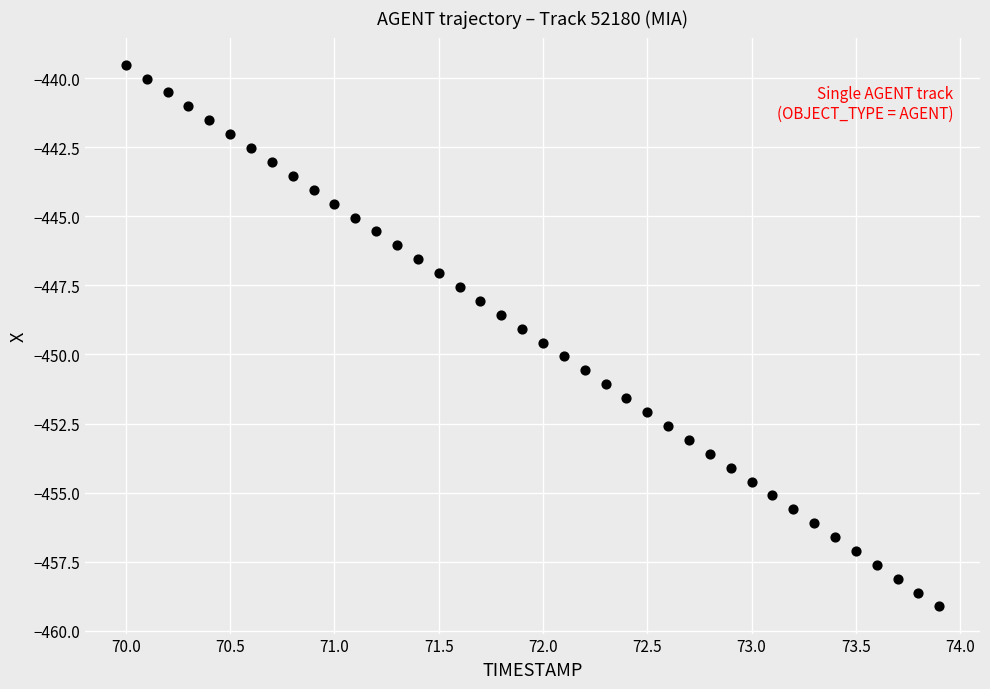

What is the range of X values (max minus min)?

3.9